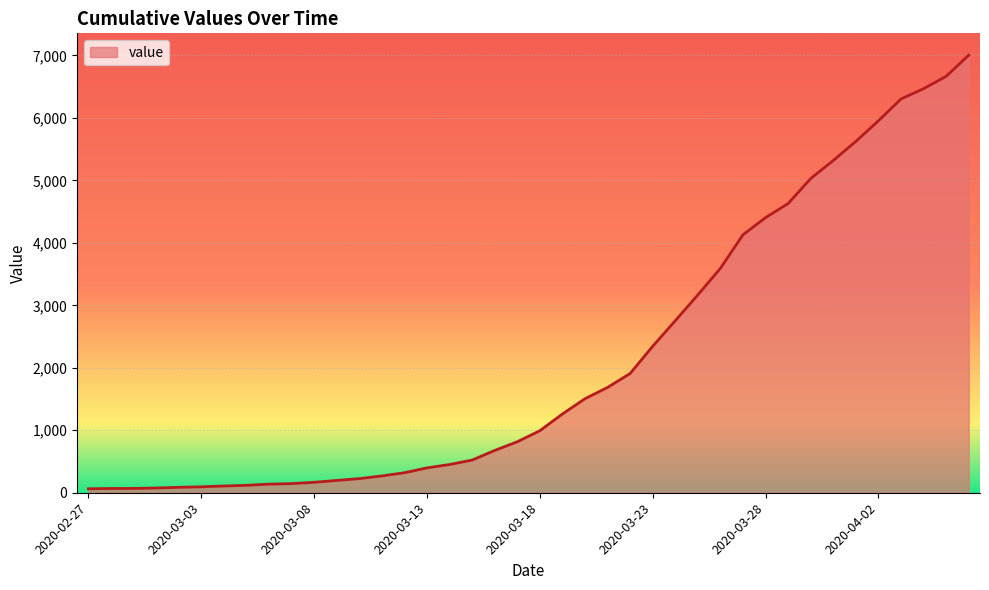

What is the maximum value shown in the chart?

7004